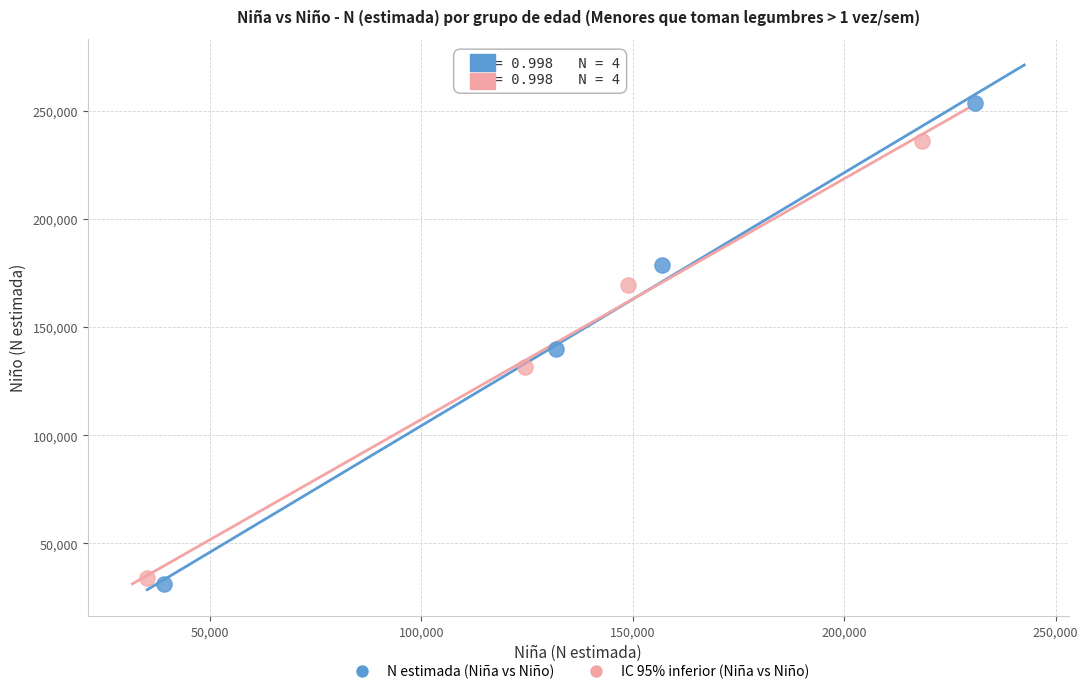

Which series has the widest spread of Y values?

N estimada (Niña vs Niño)